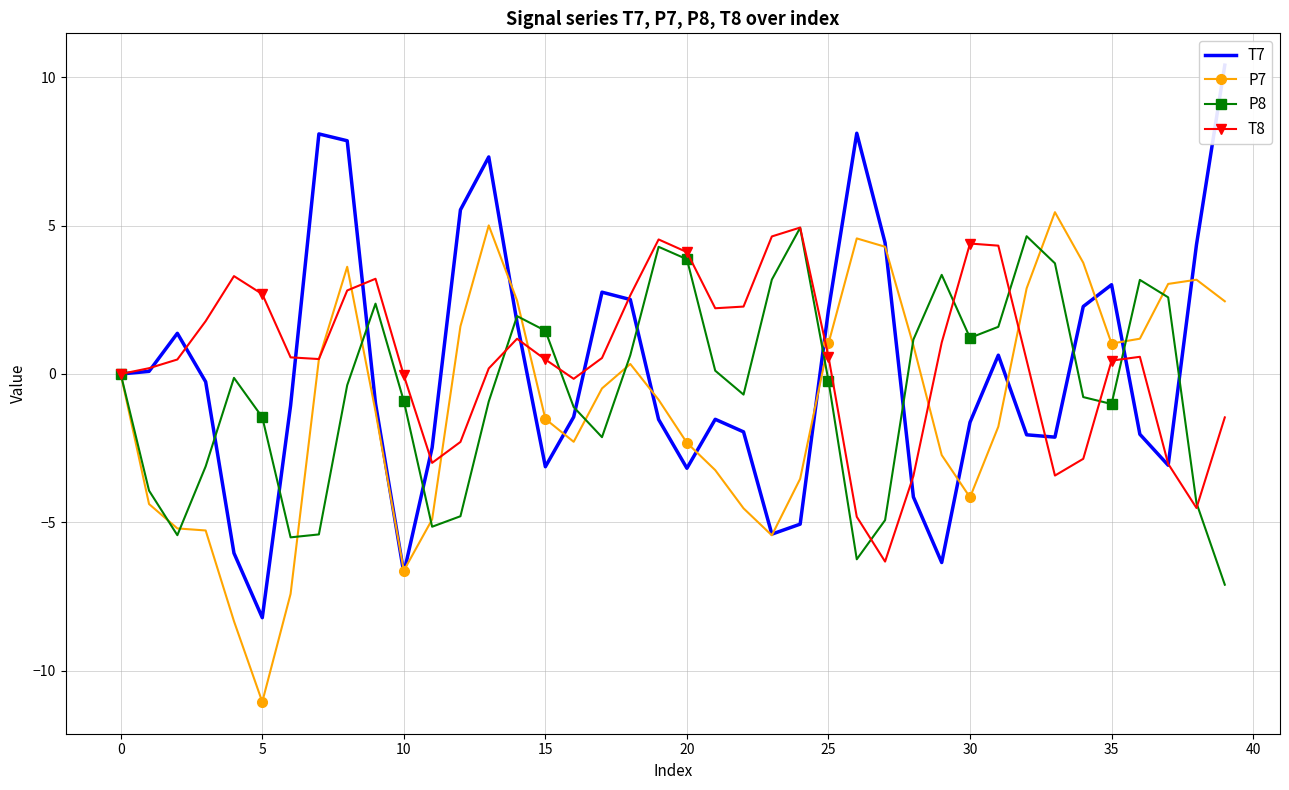

How many values in the T8 series are below 0?

12